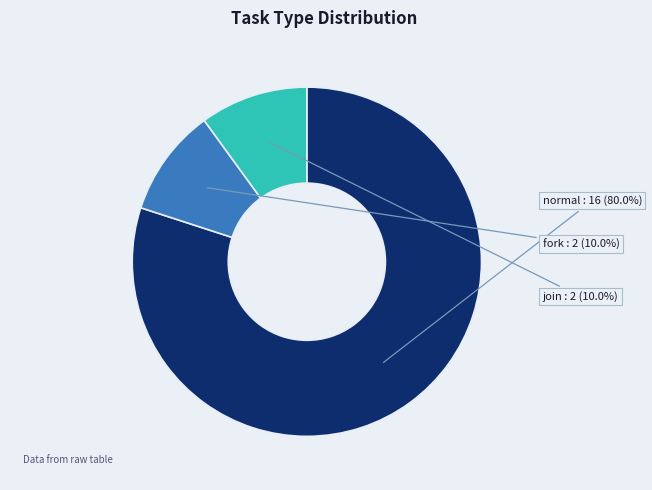

Does any single category account for the majority?

Yes